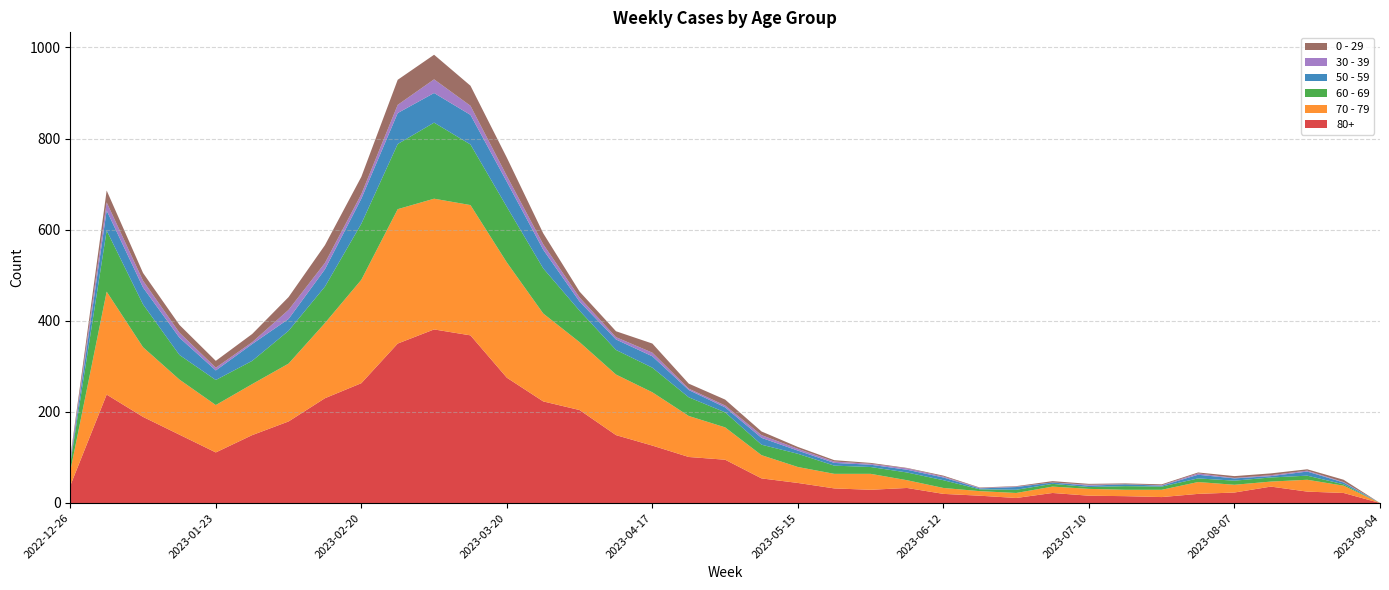

Reading left to right, what are all the values shown in this chart?

80+: 2022-12-26=38	2023-01-02=238	2023-01-09=189	2023-01-16=150	2023-01-23=111	2023-01-30=149	2023-02-06=179	2023-02-13=230	2023-02-20=263	2023-02-27=350	2023-03-06=381	2023-03-13=368	2023-03-20=275	2023-03-27=223	2023-04-03=204	2023-04-10=149	2023-04-17=126	2023-04-24=101	2023-05-01=95	2023-05-08=54	2023-05-15=44	2023-05-22=32	2023-05-29=29	2023-06-05=33	2023-06-12=20	2023-06-19=16	2023-06-26=11	2023-07-03=22	2023-07-10=16	2023-07-17=15	2023-07-24=13	2023-07-31=20	2023-08-07=23	2023-08-14=36	2023-08-21=25	2023-08-28=22	2023-09-04=0
70 - 79: 2022-12-26=32	2023-01-02=226	2023-01-09=153	2023-01-16=121	2023-01-23=104	2023-01-30=112	2023-02-06=127	2023-02-13=165	2023-02-20=227	2023-02-27=295	2023-03-06=287	2023-03-13=286	2023-03-20=253	2023-03-27=193	2023-04-03=149	2023-04-10=133	2023-04-17=117	2023-04-24=90	2023-05-01=71	2023-05-08=51	2023-05-15=35	2023-05-22=32	2023-05-29=35	2023-06-05=17	2023-06-12=13	2023-06-19=10	2023-06-26=11	2023-07-03=14	2023-07-10=15	2023-07-17=14	2023-07-24=16	2023-07-31=26	2023-08-07=17	2023-08-14=11	2023-08-21=26	2023-08-28=16	2023-09-04=0
60 - 69: 2022-12-26=16	2023-01-02=134	2023-01-09=94	2023-01-16=54	2023-01-23=55	2023-01-30=51	2023-02-06=72	2023-02-13=80	2023-02-20=123	2023-02-27=143	2023-03-06=167	2023-03-13=133	2023-03-20=122	2023-03-27=99	2023-04-03=69	2023-04-10=54	2023-04-17=54	2023-04-24=41	2023-05-01=33	2023-05-08=23	2023-05-15=29	2023-05-22=18	2023-05-29=15	2023-06-05=17	2023-06-12=17	2023-06-19=4	2023-06-26=7	2023-07-03=6	2023-07-10=4	2023-07-17=8	2023-07-24=7	2023-07-31=8	2023-08-07=9	2023-08-14=9	2023-08-21=9	2023-08-28=3	2023-09-04=0
50 - 59: 2022-12-26=5	2023-01-02=44	2023-01-09=37	2023-01-16=38	2023-01-23=21	2023-01-30=37	2023-02-06=26	2023-02-13=38	2023-02-20=55	2023-02-27=68	2023-03-06=65	2023-03-13=65	2023-03-20=55	2023-03-27=41	2023-04-03=20	2023-04-10=23	2023-04-17=25	2023-04-24=16	2023-05-01=11	2023-05-08=15	2023-05-15=7	2023-05-22=6	2023-05-29=5	2023-06-05=6	2023-06-12=6	2023-06-19=2	2023-06-26=6	2023-07-03=3	2023-07-10=3	2023-07-17=4	2023-07-24=2	2023-07-31=8	2023-08-07=5	2023-08-14=3	2023-08-21=9	2023-08-28=4	2023-09-04=0
30 - 39: 2022-12-26=5	2023-01-02=18	2023-01-09=15	2023-01-16=11	2023-01-23=6	2023-01-30=4	2023-02-06=20	2023-02-13=14	2023-02-20=10	2023-02-27=18	2023-03-06=30	2023-03-13=20	2023-03-20=13	2023-03-27=12	2023-04-03=9	2023-04-10=5	2023-04-17=8	2023-04-24=3	2023-05-01=4	2023-05-08=6	2023-05-15=4	2023-05-22=3	2023-05-29=2	2023-06-05=3	2023-06-12=2	2023-06-19=1	2023-06-26=1	2023-07-03=0	2023-07-10=2	2023-07-17=0	2023-07-24=1	2023-07-31=3	2023-08-07=1	2023-08-14=2	2023-08-21=2	2023-08-28=1	2023-09-04=0
0 - 29: 2022-12-26=4	2023-01-02=26	2023-01-09=17	2023-01-16=17	2023-01-23=15	2023-01-30=18	2023-02-06=28	2023-02-13=39	2023-02-20=38	2023-02-27=55	2023-03-06=54	2023-03-13=44	2023-03-20=40	2023-03-27=24	2023-04-03=13	2023-04-10=13	2023-04-17=20	2023-04-24=11	2023-05-01=13	2023-05-08=8	2023-05-15=4	2023-05-22=3	2023-05-29=2	2023-06-05=1	2023-06-12=2	2023-06-19=1	2023-06-26=1	2023-07-03=3	2023-07-10=2	2023-07-17=2	2023-07-24=2	2023-07-31=2	2023-08-07=4	2023-08-14=4	2023-08-21=3	2023-08-28=5	2023-09-04=0